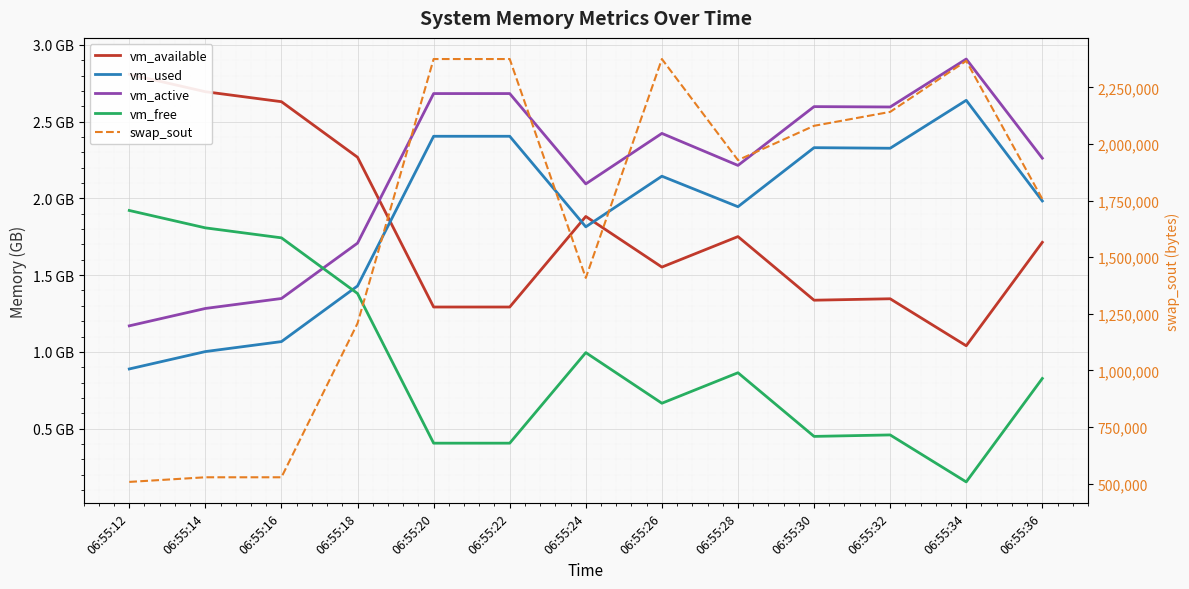

True or false: swap_sout has more than 2 interior local peaks.

False